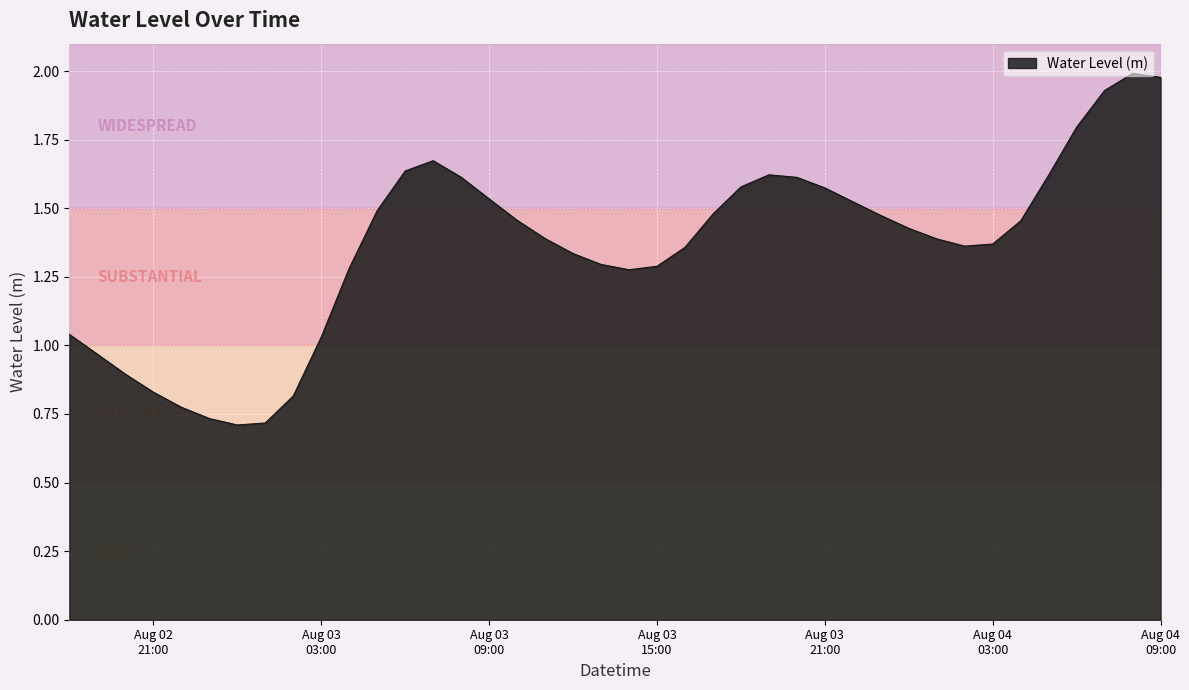

Does the chart display data point markers on the line(s)?

No